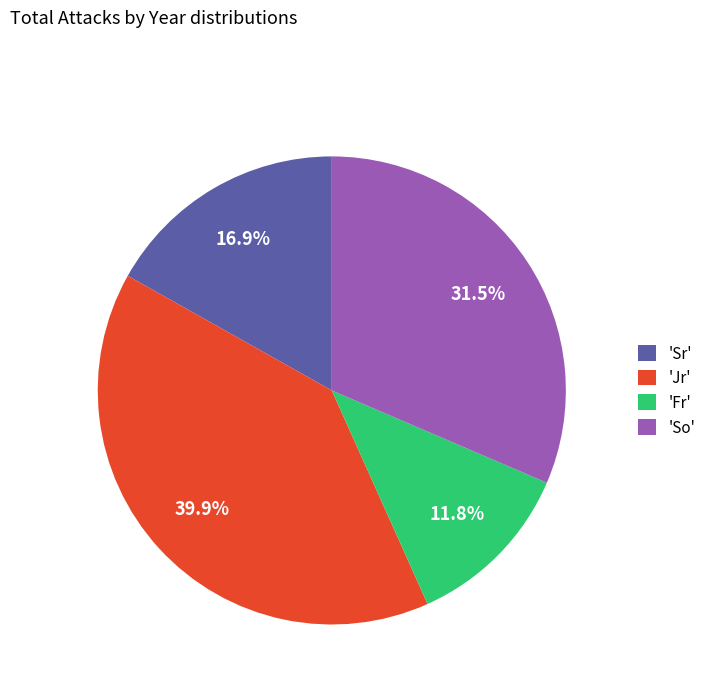

What is the smallest slice in the pie chart?

'Fr'